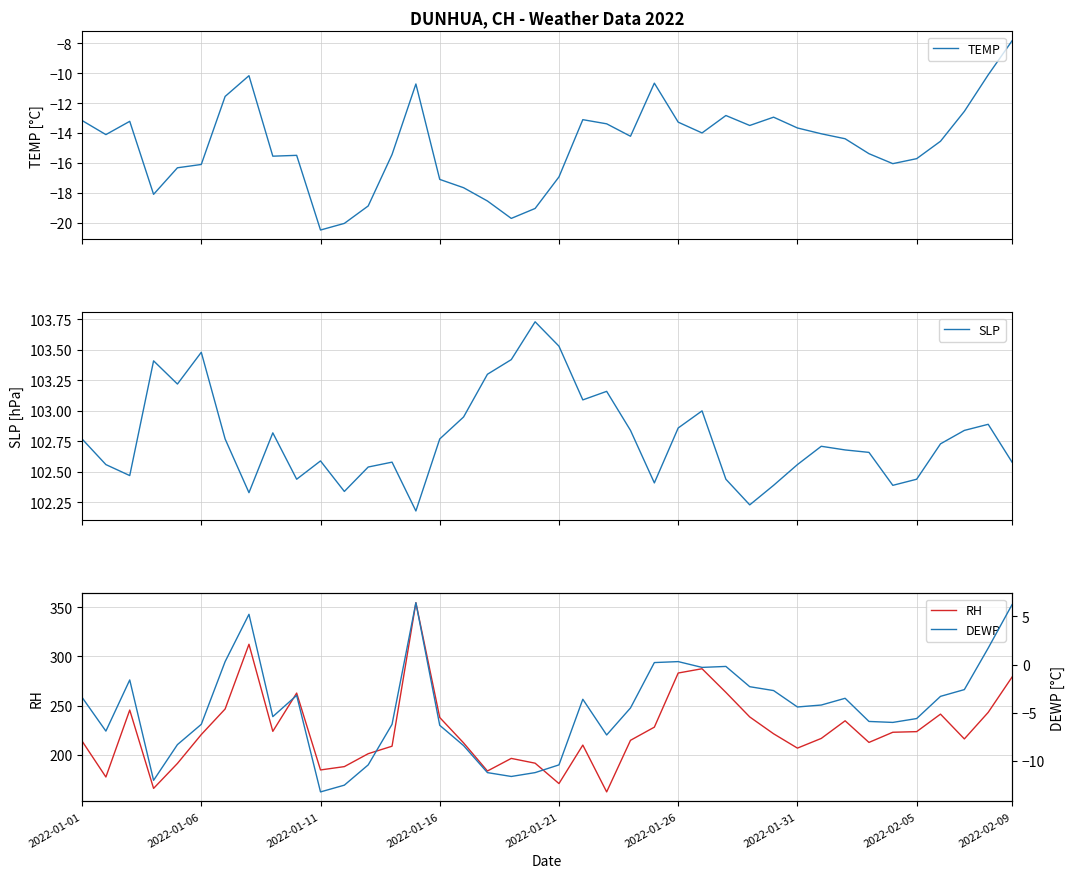

The TEMP series shows -2.9 at 2022-02-09. True or false?

False